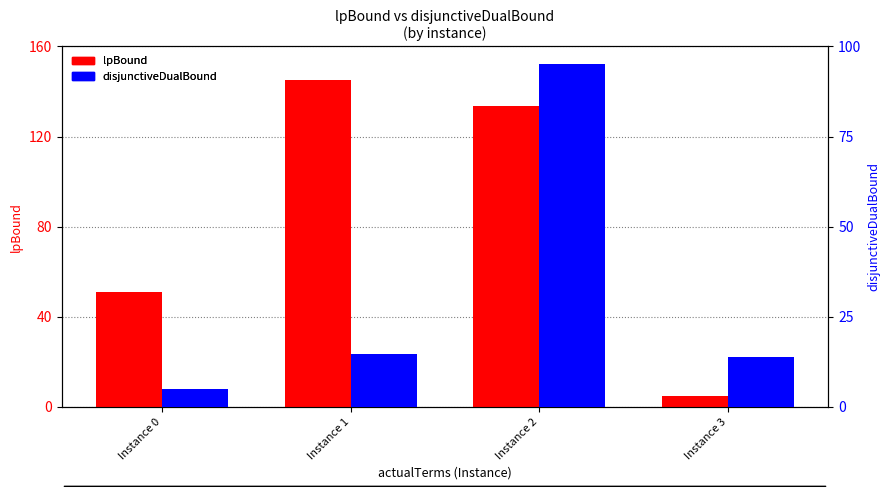

True or false: disjunctiveDualBound has a value of 14.8 at Instance 1.

True